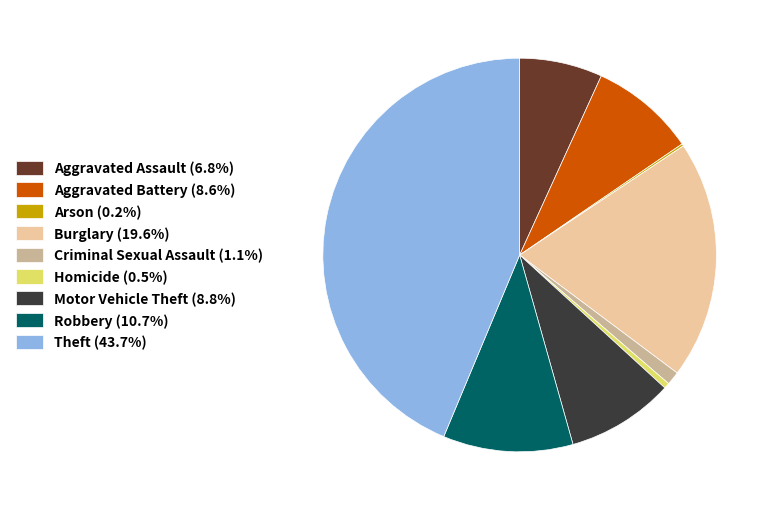

Does Burglary (19.6%) represent more than half of the total?

No